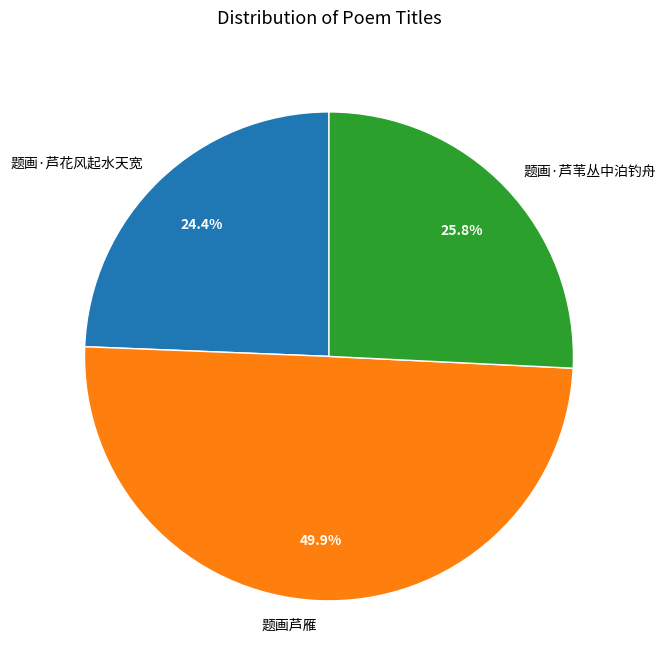

To the nearest percent, what is the difference between the 题画·芦花风起水天宽 and 题画·芦苇丛中泊钓舟 slice percentages?

1%